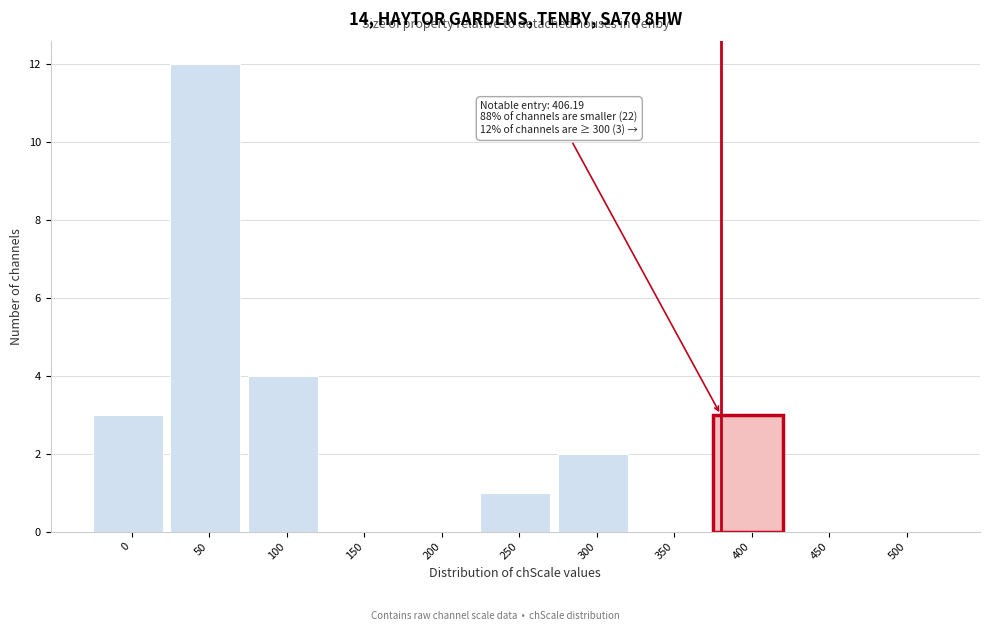

Reading left to right, transcribe all the data shown in this chart.

0=3	50=12	100=4	150=0	200=0	250=1	300=2	350=0	400=3	450=0	500=0